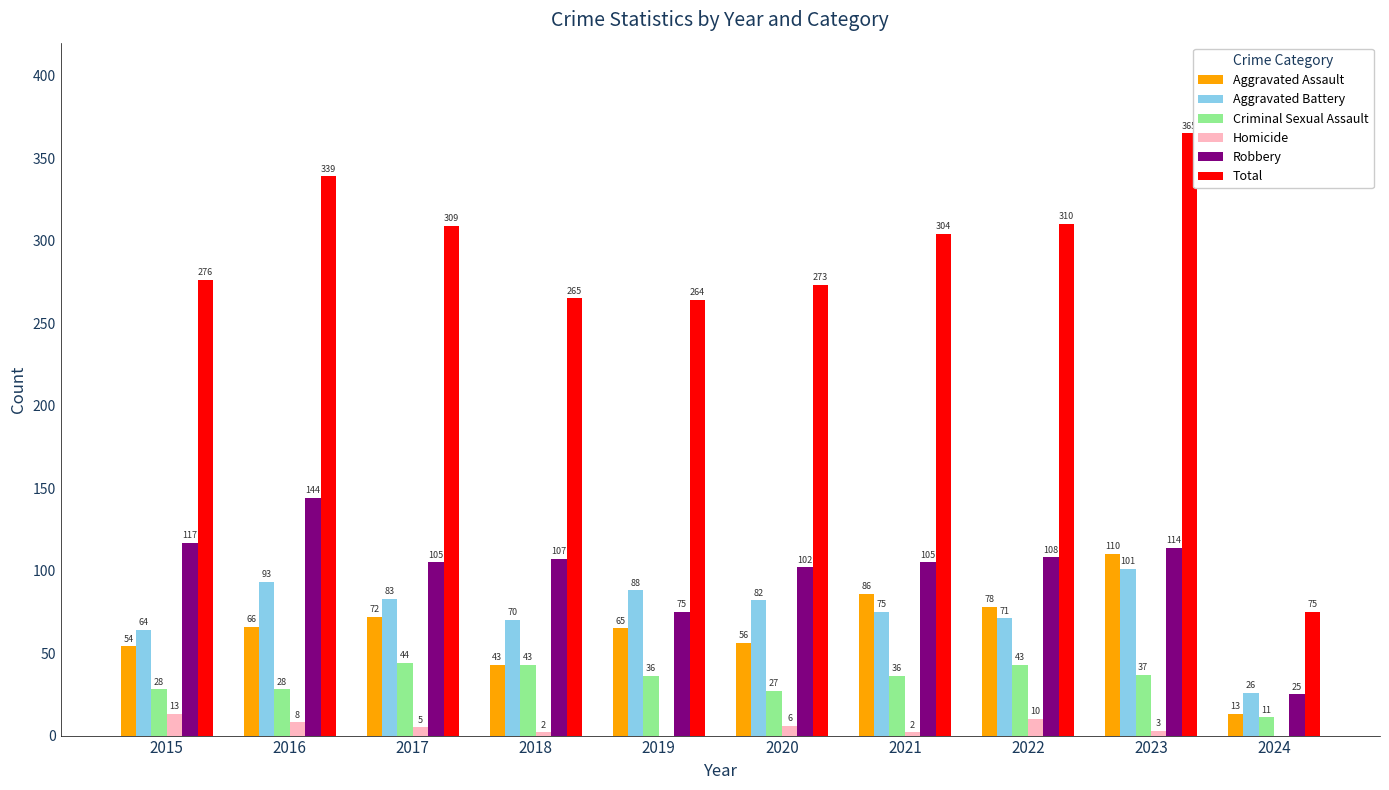

At which label does Total reach its peak?

2023